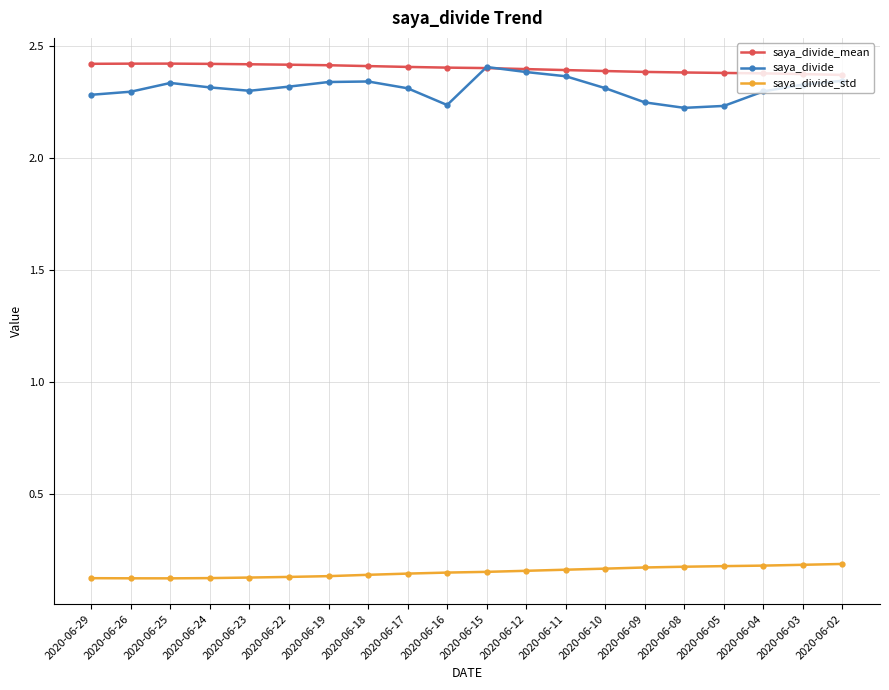

Count the saya_divide_mean values in the range 2 to 3.

20